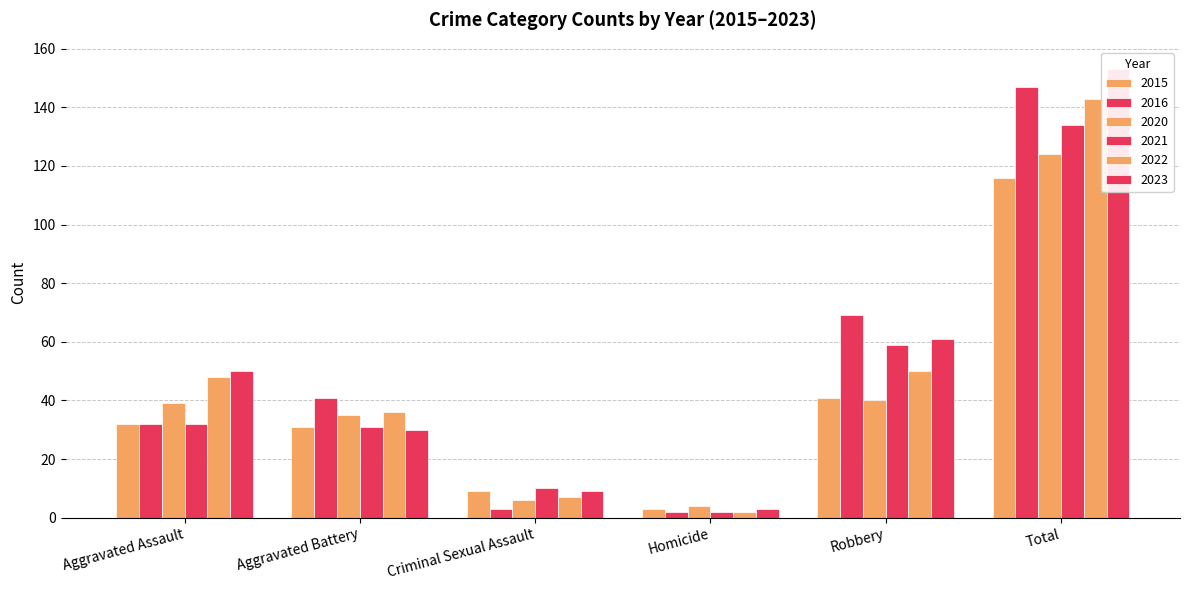

Read the 2023 value at Total, to the nearest 10.

150